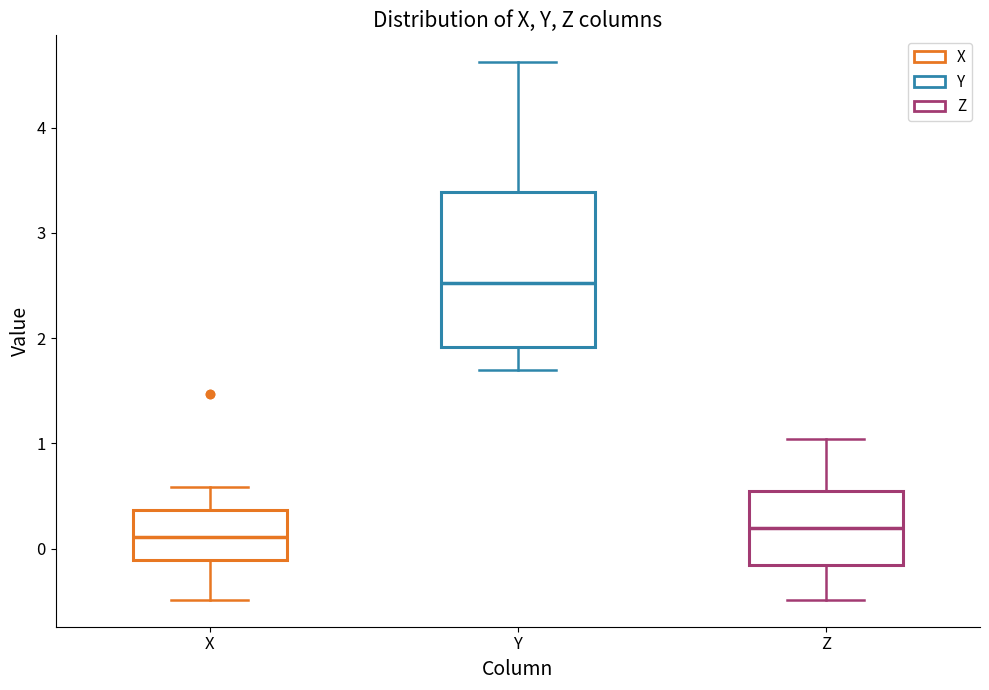

Reading left to right, transcribe this box plot: for each box, give where its median line is, the range the box spans, and where its two whiskers end, as read against the y-axis. The values are not printed on the chart, so give them approximately, as read against the axis.

X: median 0.1, box -0.1 to 0.4, whiskers -0.5 to 0.6
Y: median 2.5, box 1.9 to 3.4, whiskers 1.7 to 4.6
Z: median 0.2, box -0.2 to 0.5, whiskers -0.5 to 1.0